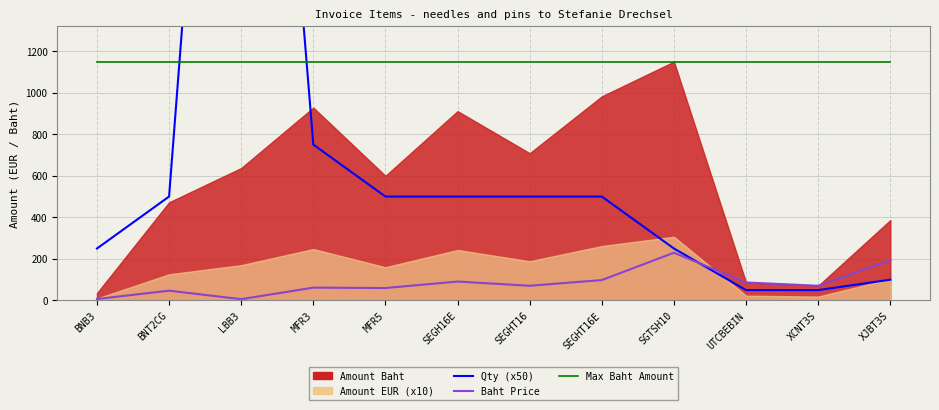

Does the chart display data point markers on the line(s)?

No